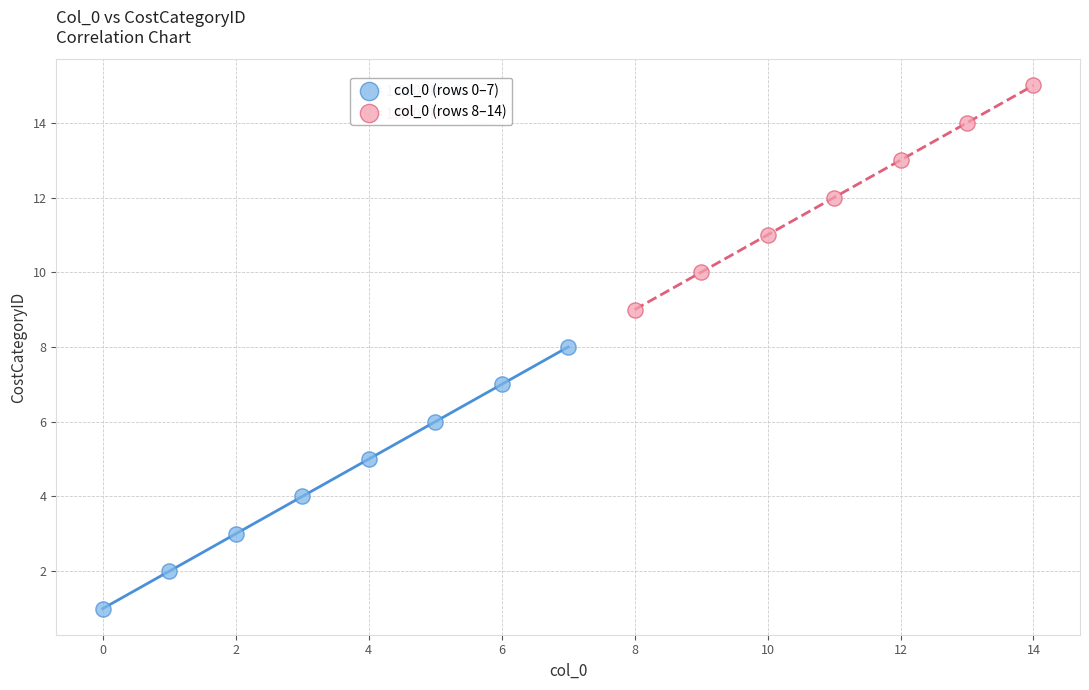

Which series contains the lowest Y value?

col_0 (rows 0–7)